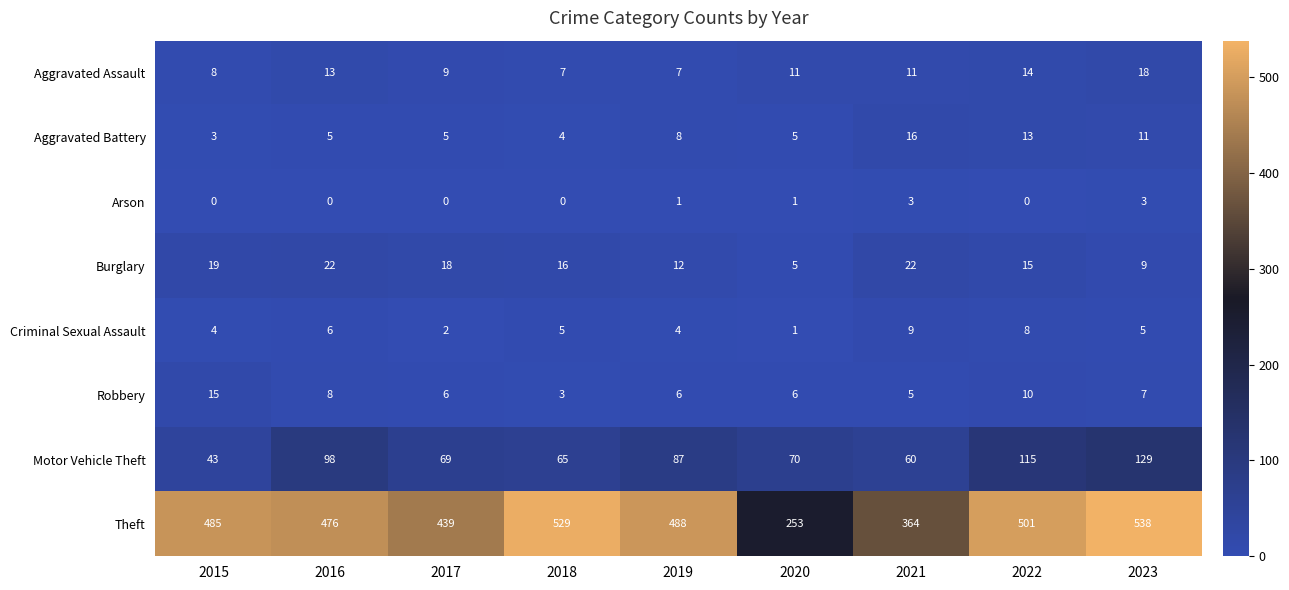

Where does the Aggravated Assault series first go above 11?

2016